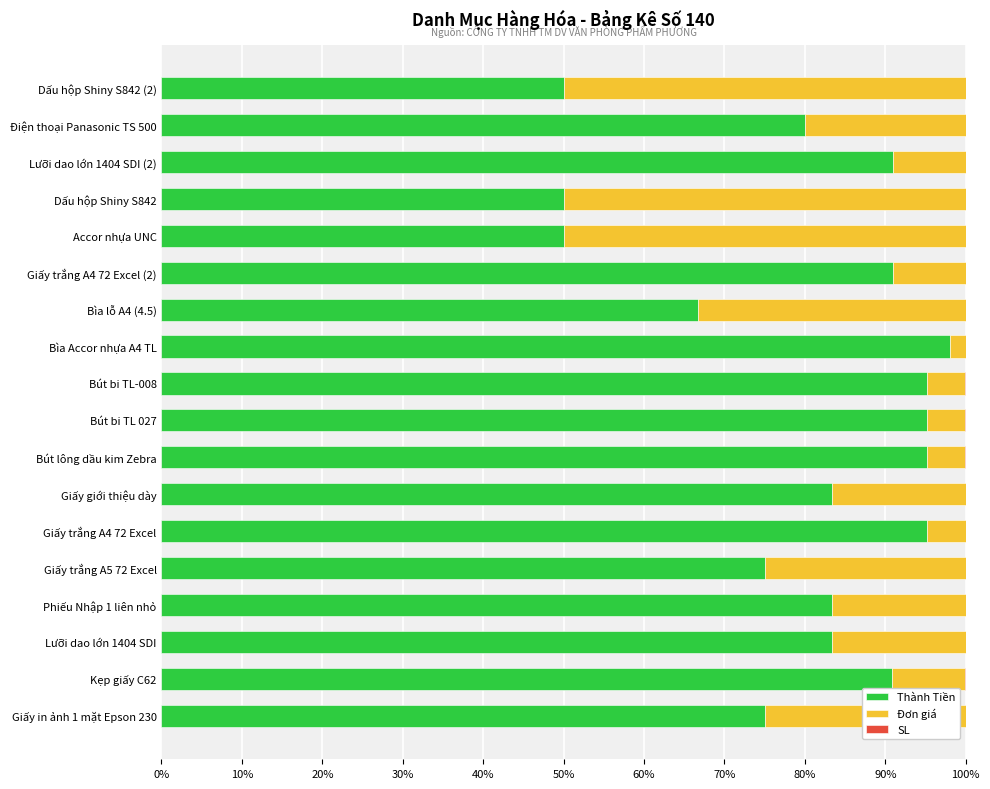

At which label does Thành Tiền reach its peak?

Bìa Accor nhựa A4 TL